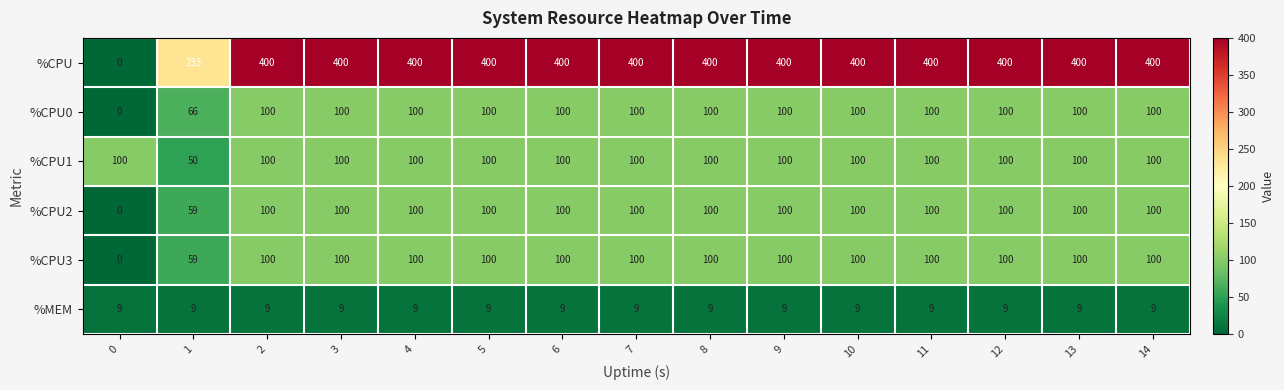

The %CPU0 series shows 42 at 3. True or false?

False